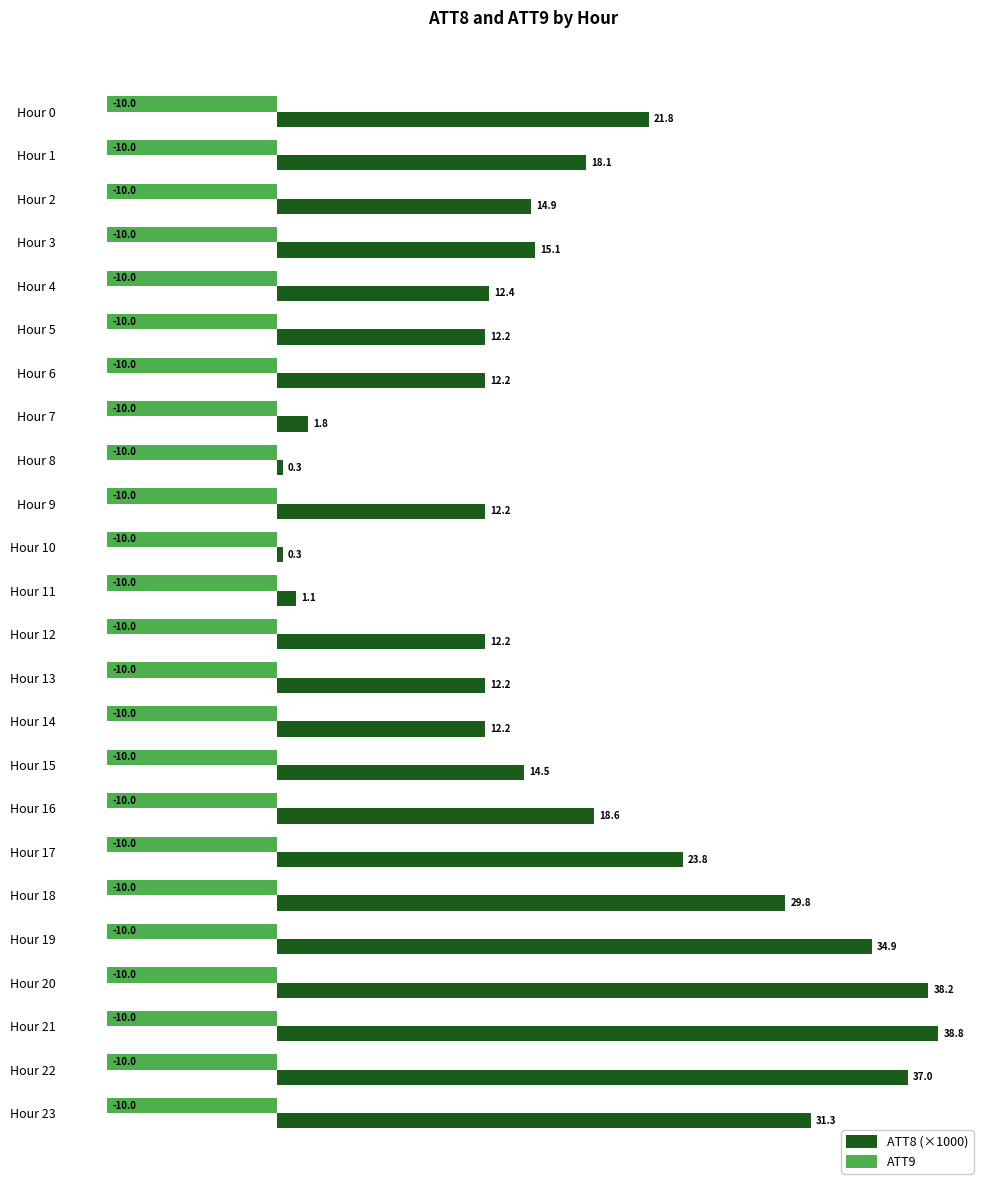

At which category is the sum across all series the highest?

Hour 21